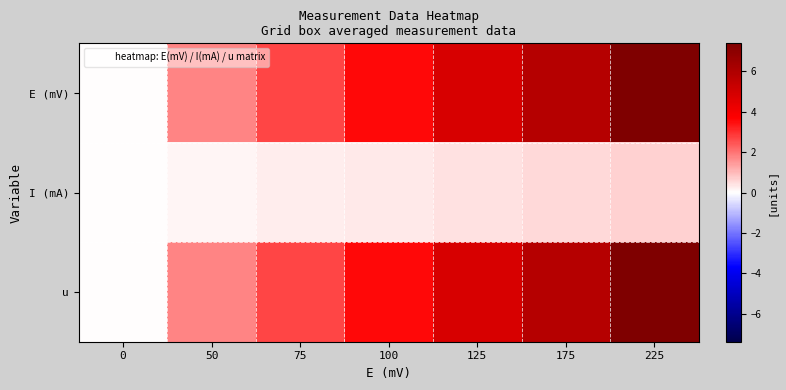

Between 50 and 75, which series saw the biggest shift?

E (mV)